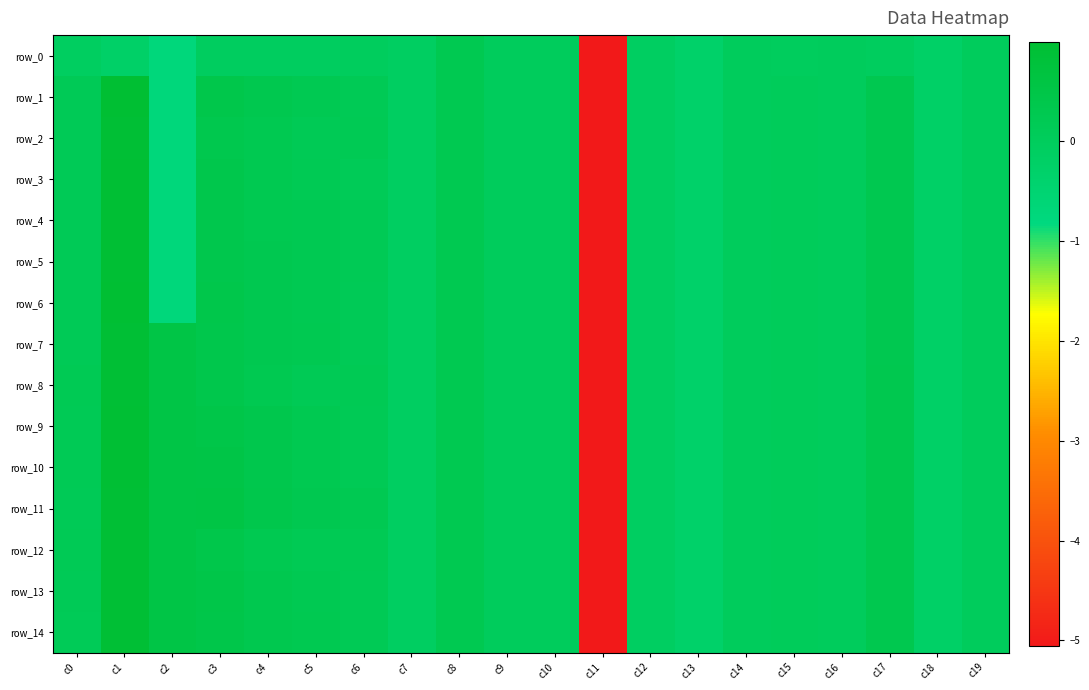

What is the sum of all row_14 values?

-2.4